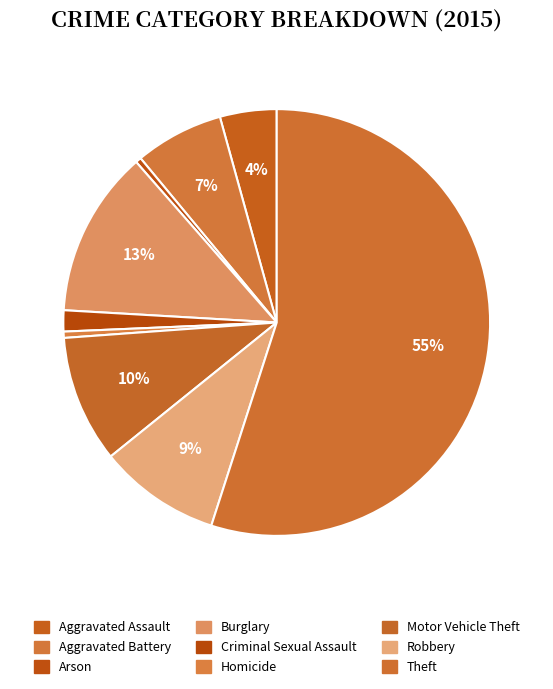

Does Theft represent more than half of the total?

Yes